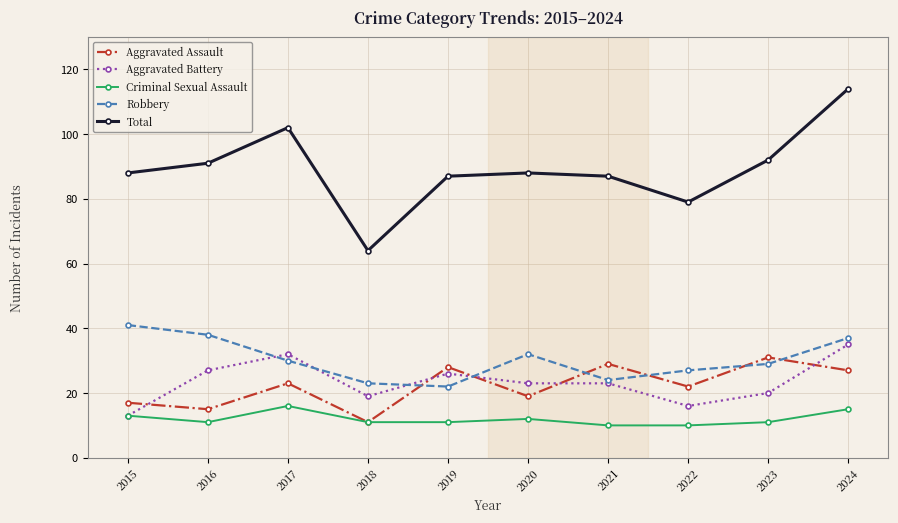

Read the Criminal Sexual Assault value at 2022.

10